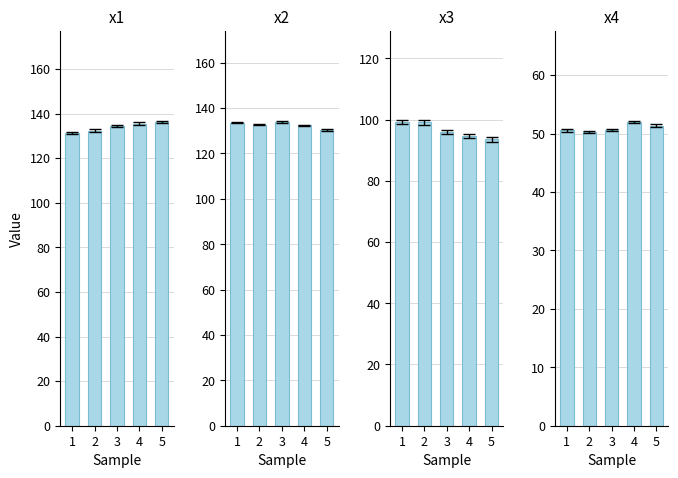

Which series has the widest spread of values?

x3